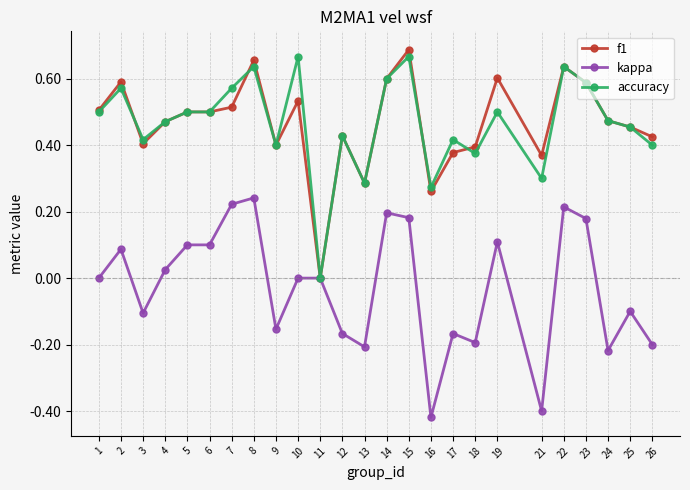

How many accuracy values are between 0 and 1?

25